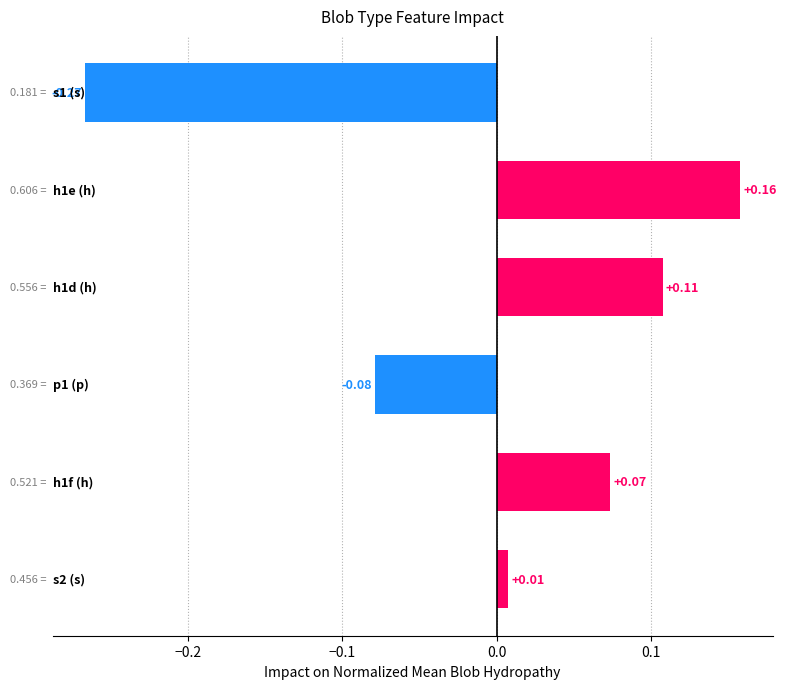

What is the difference between the maximum and minimum values?

0.4